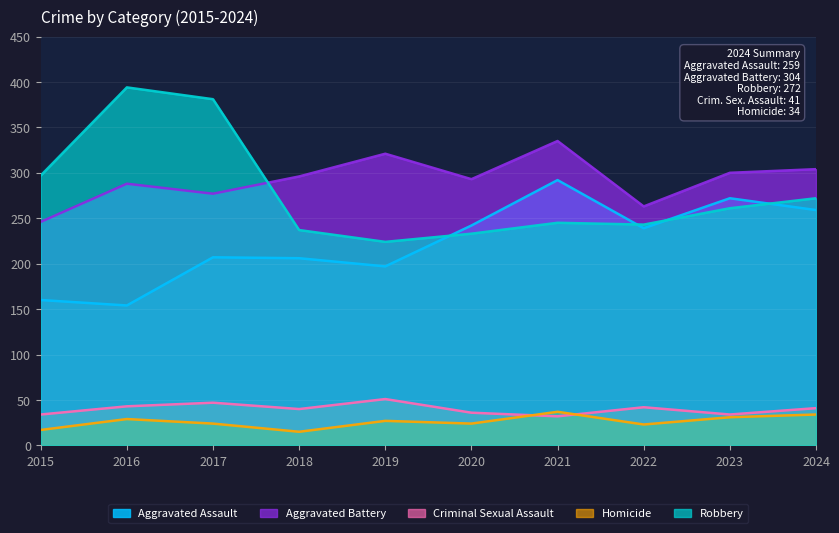

Reading left to right, list all the values displayed in this chart.

Aggravated Assault: 160	154	207	206	197	242	292	239	272	259
Aggravated Battery: 246	288	277	296	321	293	335	263	300	304
Criminal Sexual Assault: 34	43	47	40	51	36	32	42	34	41
Homicide: 17	29	24	15	27	24	37	23	31	34
Robbery: 297	394	381	237	224	233	245	243	261	272